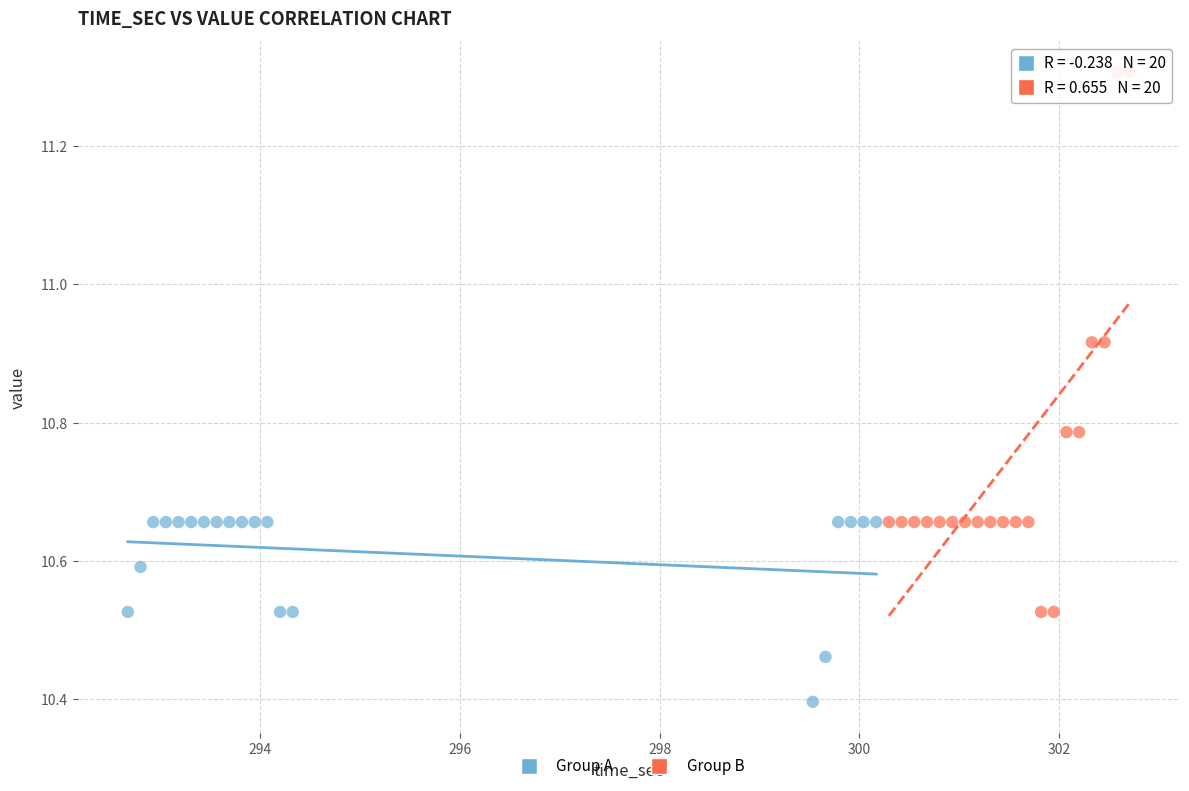

Which series reaches the maximum Y coordinate?

Group B